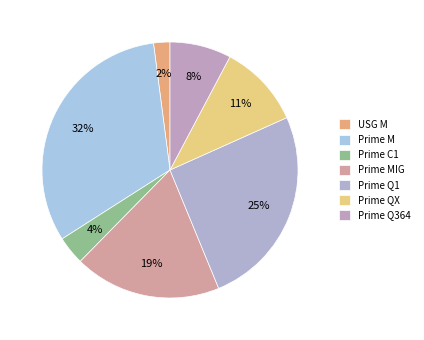

Which has a higher value, Prime Q1 or USG M?

Prime Q1